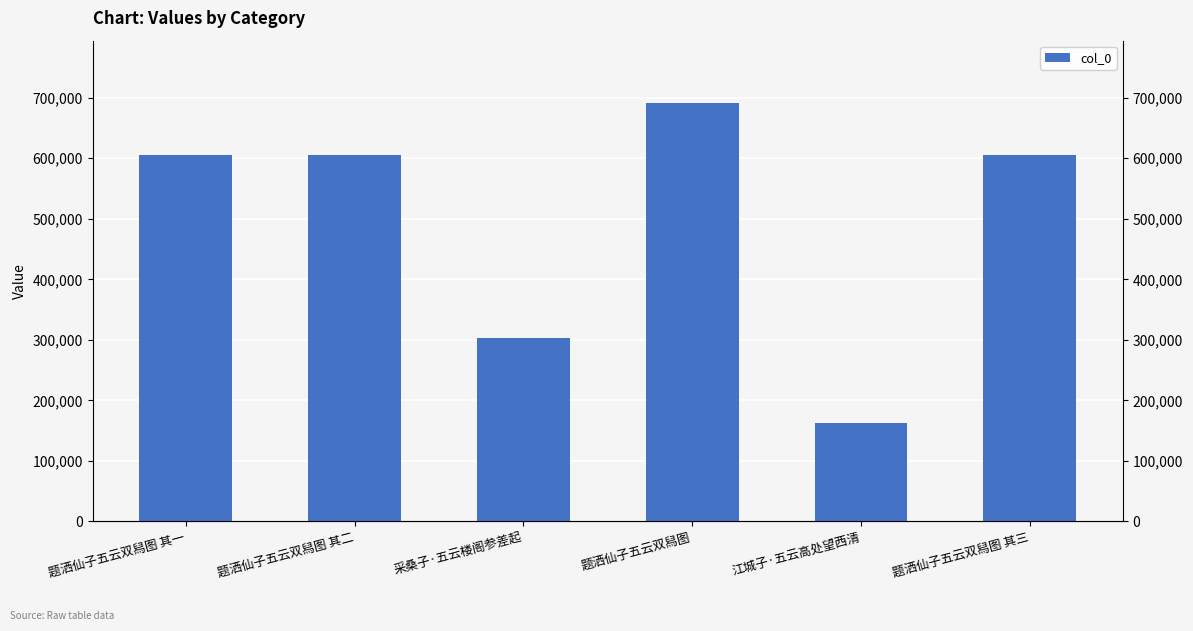

What is the smallest value displayed?

162845